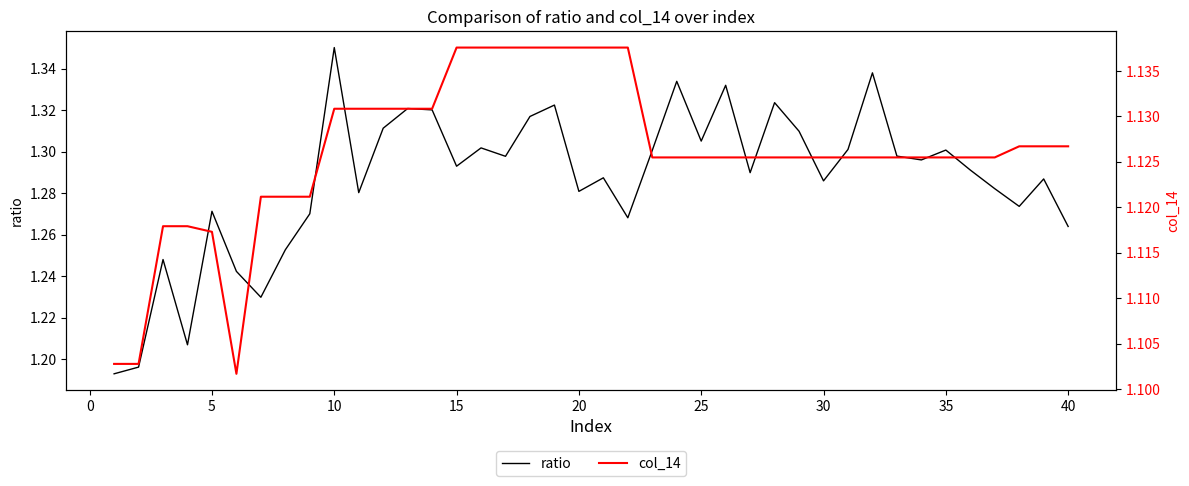

True or false: col_14 has more than 0 points higher than both neighbors.

False